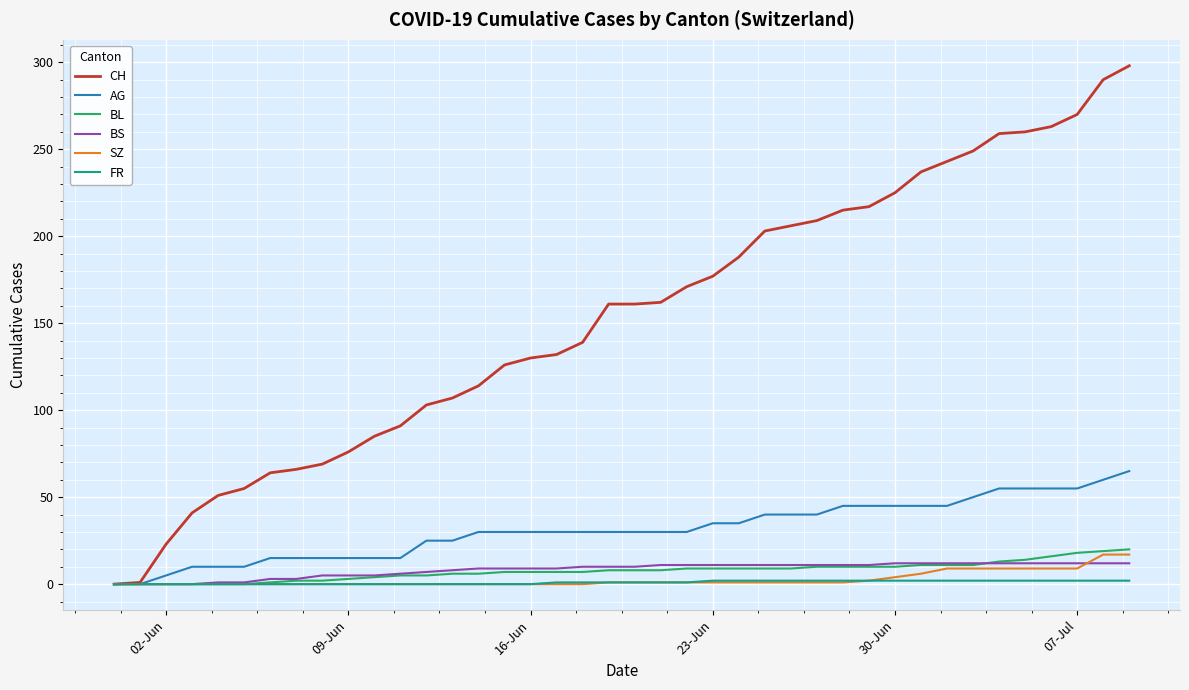

What is the greatest value displayed?

298